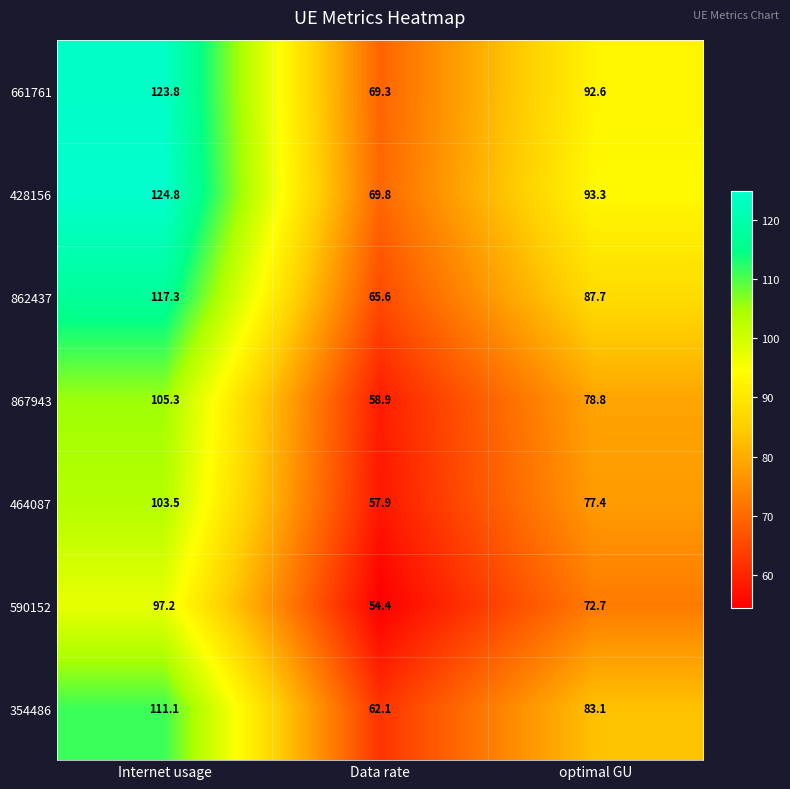

How many distinct data groups are displayed?

7